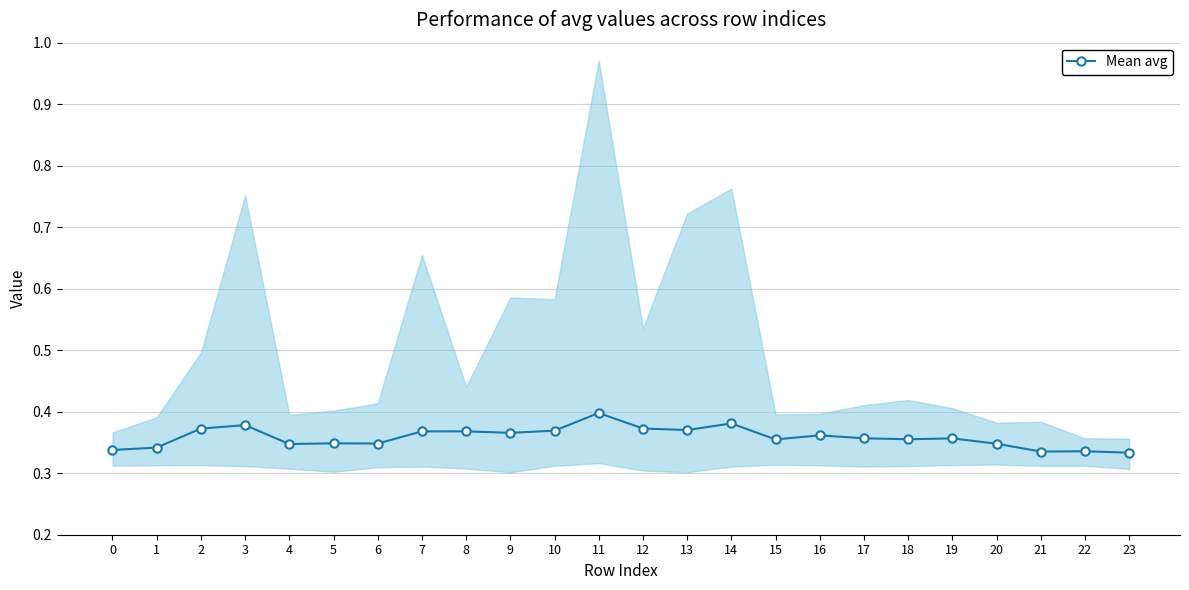

Between 11 and 3, which is larger?

11